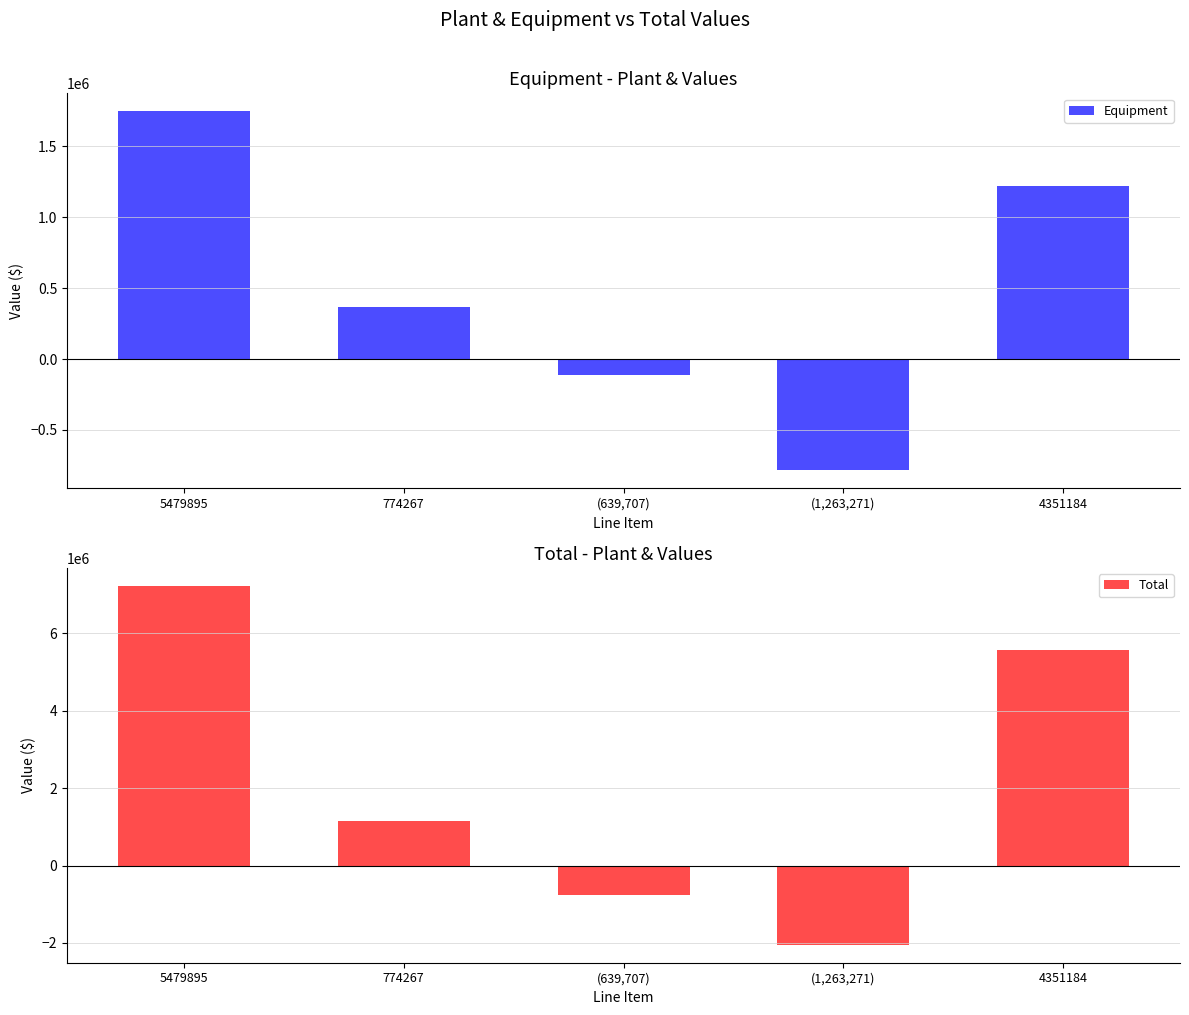

How many data points does each series have?

5